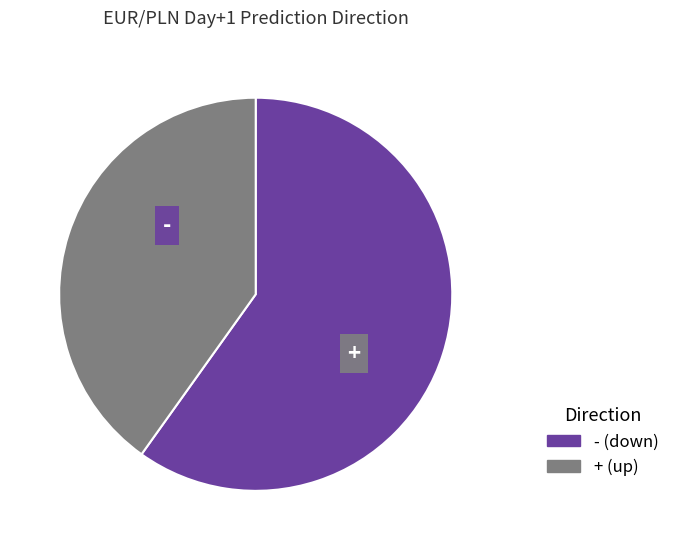

Rank the categories by value from highest to lowest.

-, +